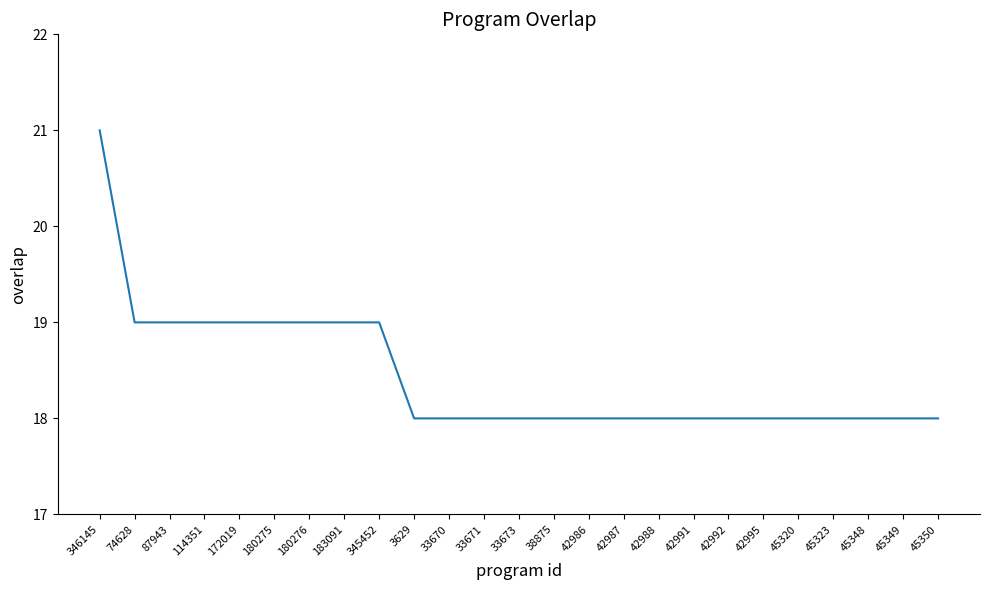

The value at 38875 is 27. True or false?

False